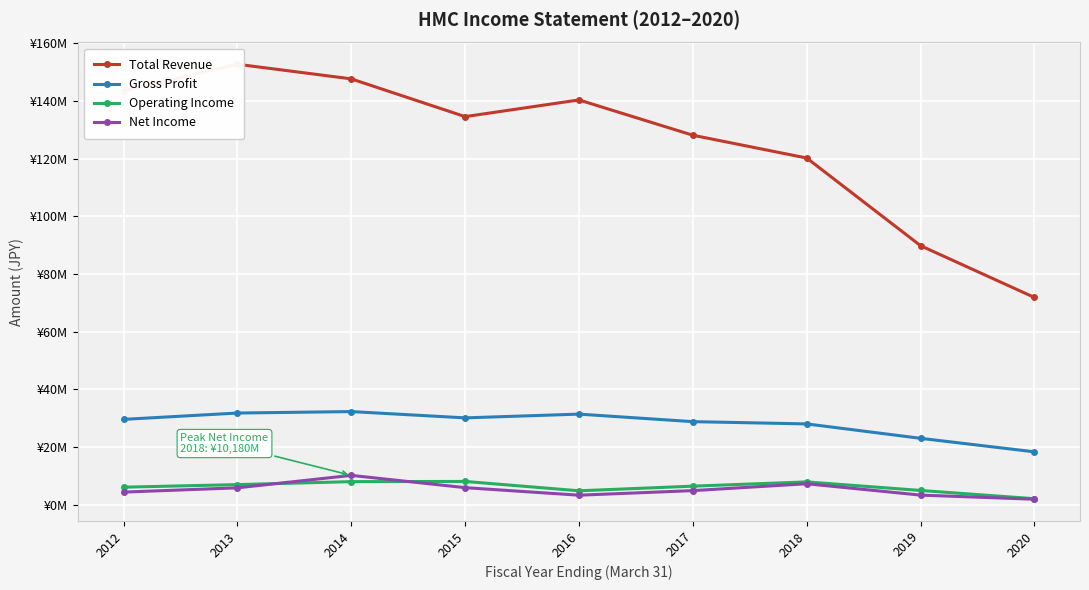

Between 2020 and 2013, which is larger?

2013